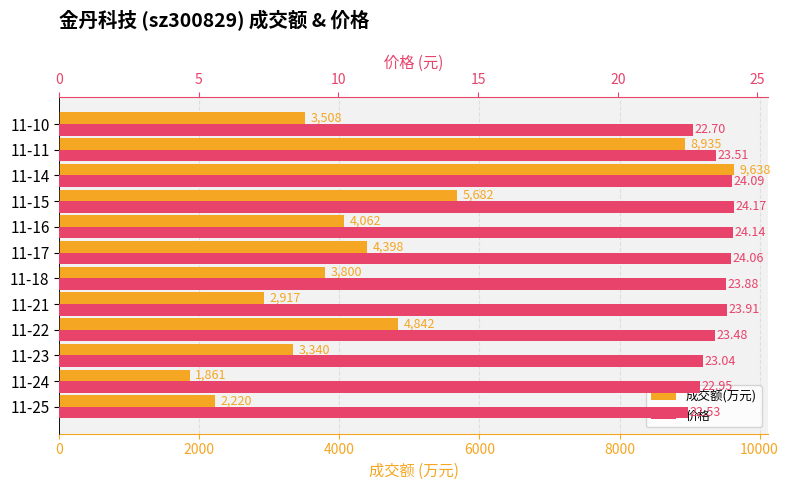

True or false: 成交额(万元) has a value of 14282.3 at 11-11.

False